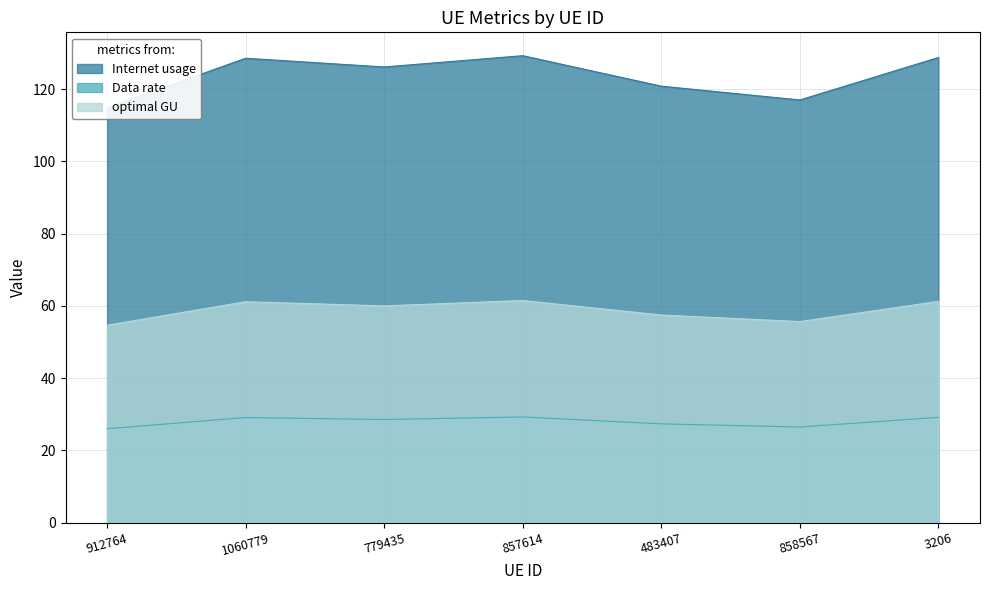

What is the difference between the Data rate values at 912764 and 857614?

14.4